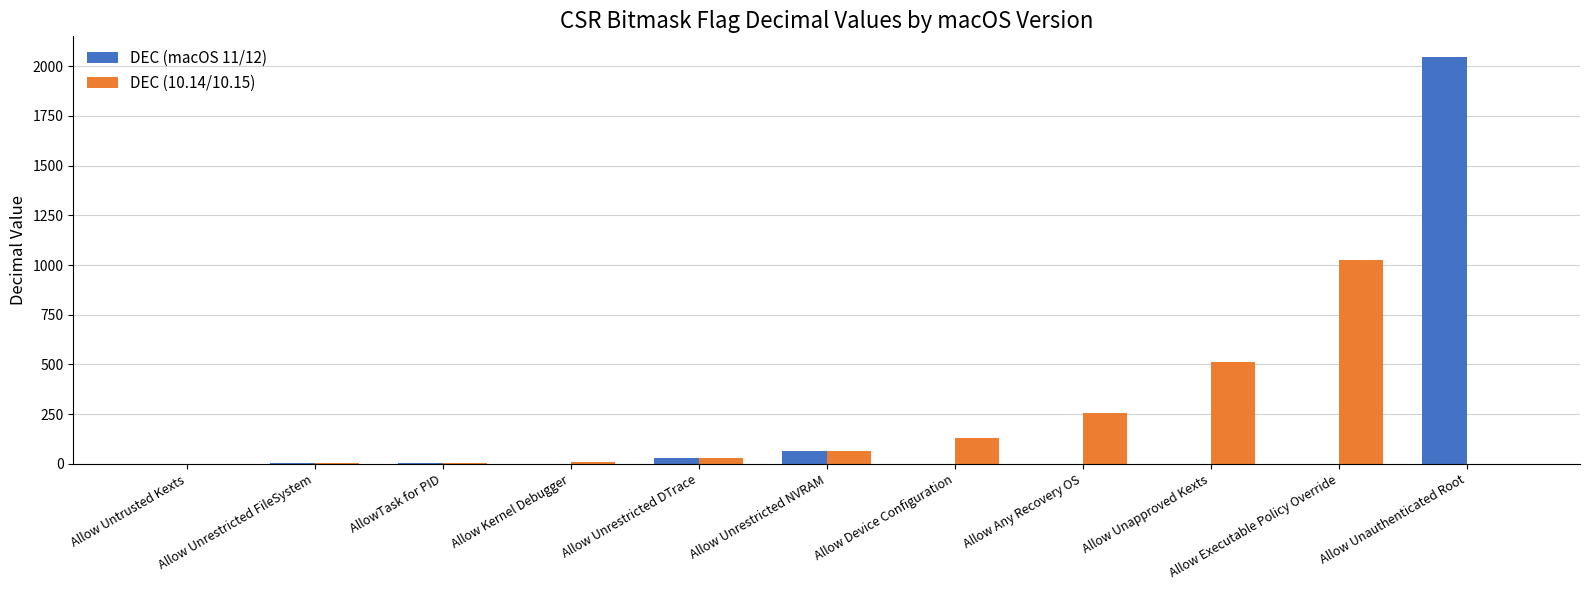

At which label is DEC (macOS 11/12) closest to 1024?

Allow Unrestricted NVRAM